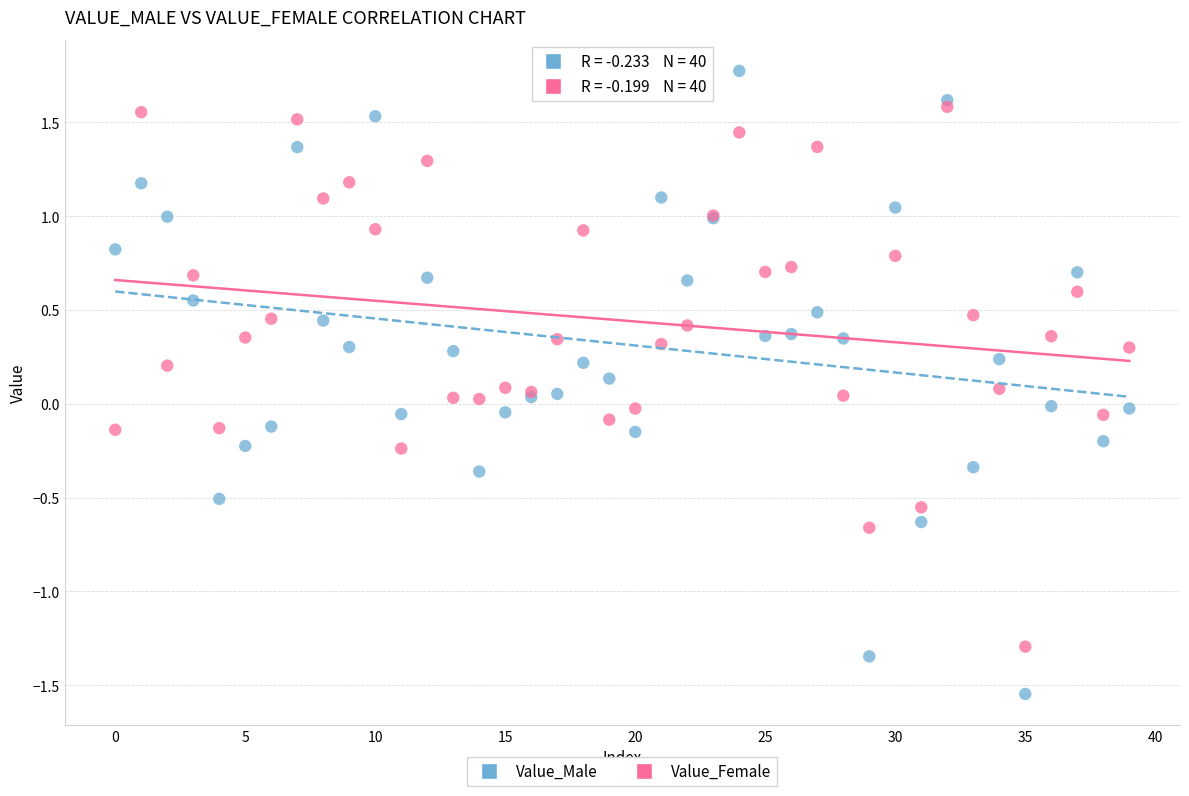

Which series reaches the maximum Y coordinate?

Value_Male